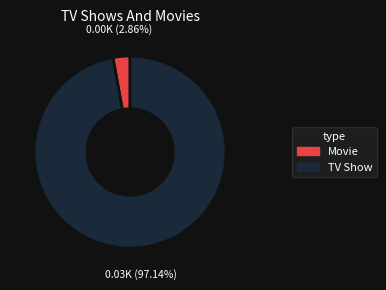

Is there a majority slice in this chart?

Yes